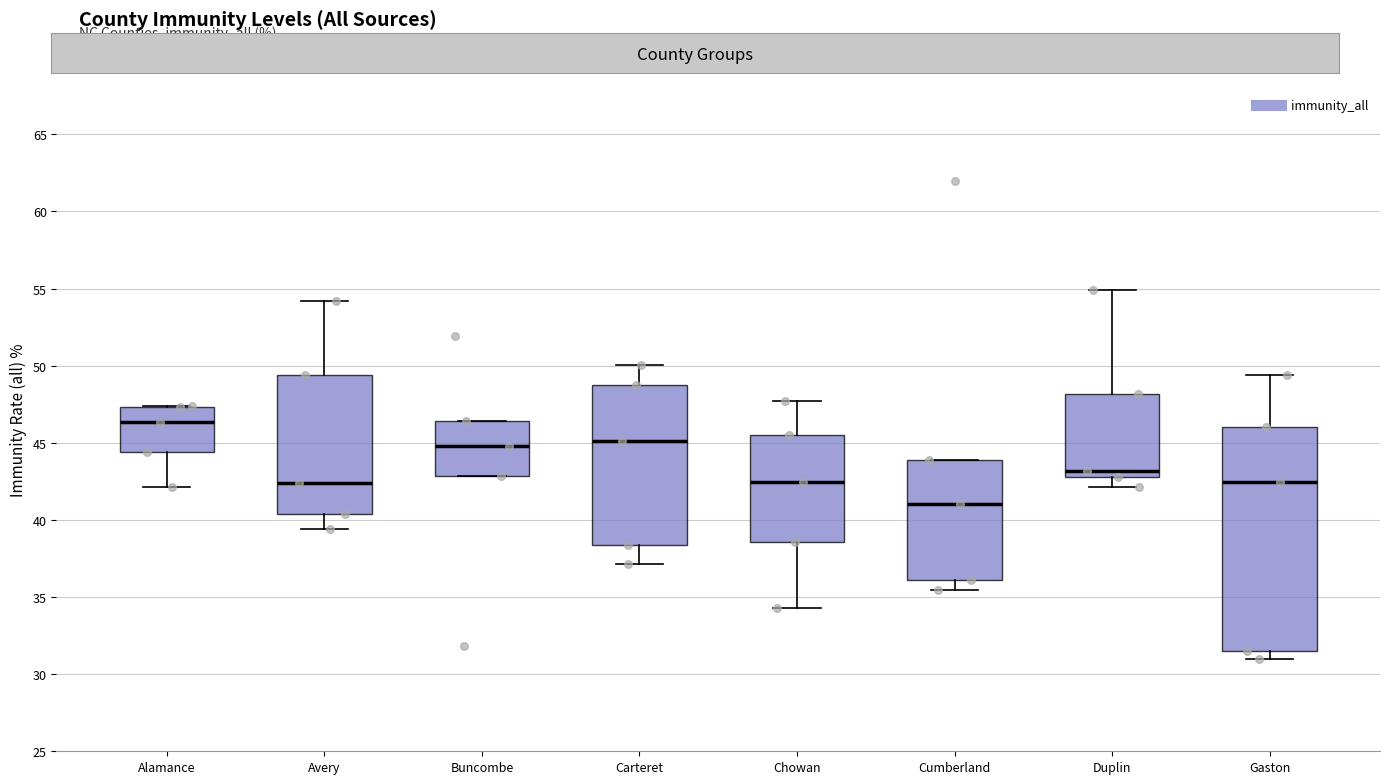

Which box has the lowest median line?

Cumberland